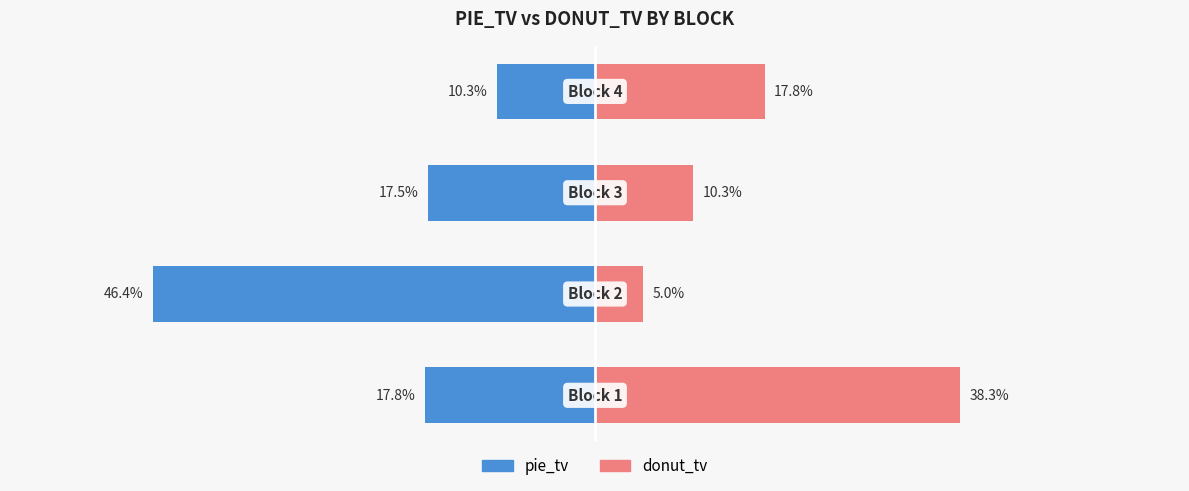

What are all the series names shown in the legend?

pie_tv, donut_tv